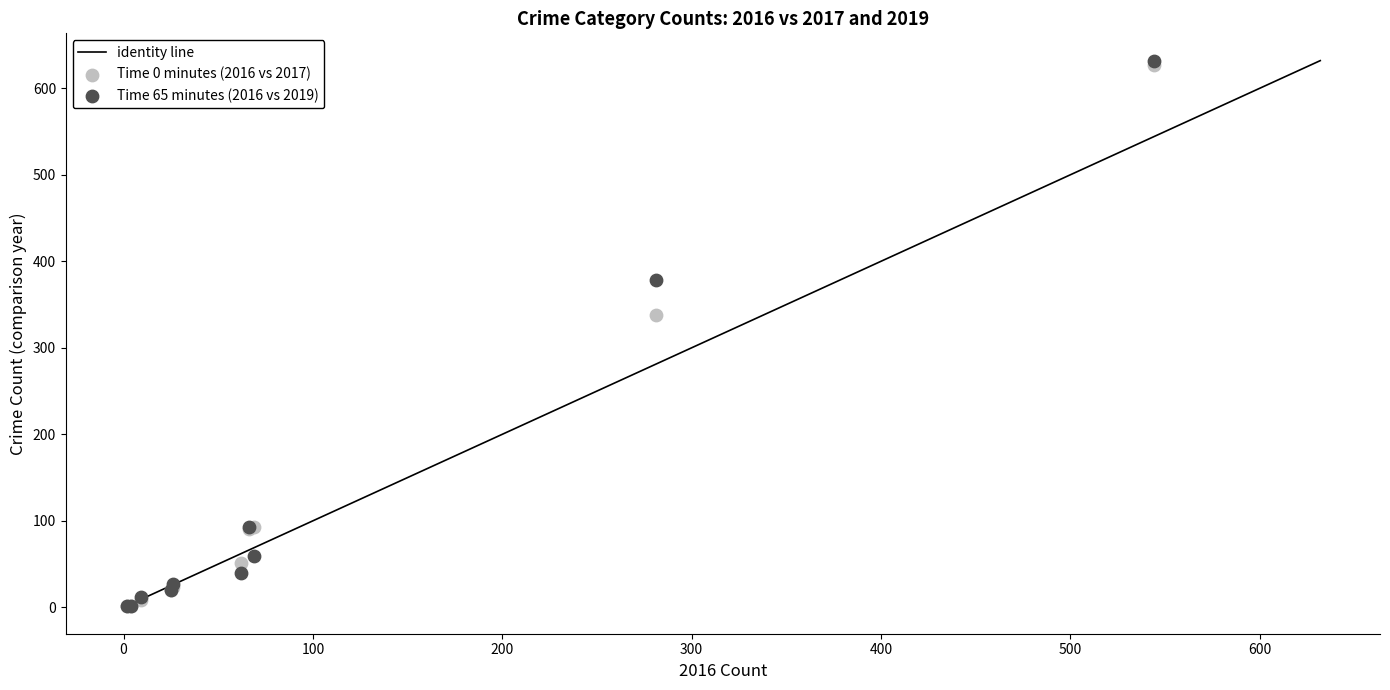

Across all series, what Y value is closest to 316?

338